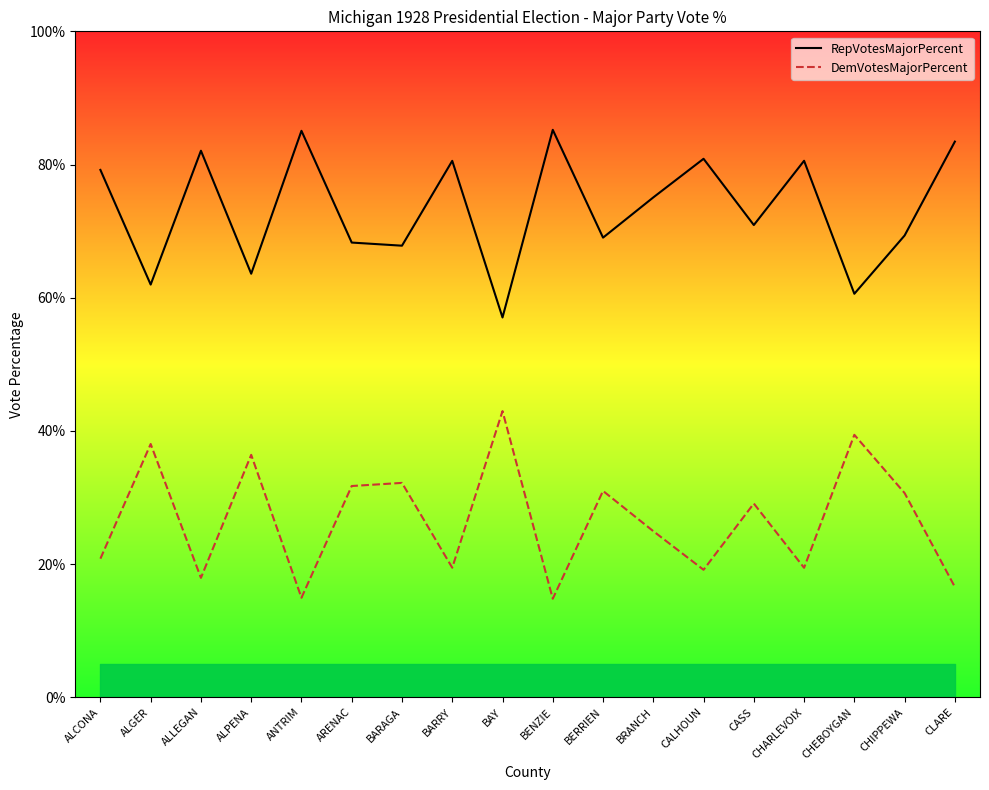

What are all the series names shown in the legend?

RepVotesMajorPercent, DemVotesMajorPercent